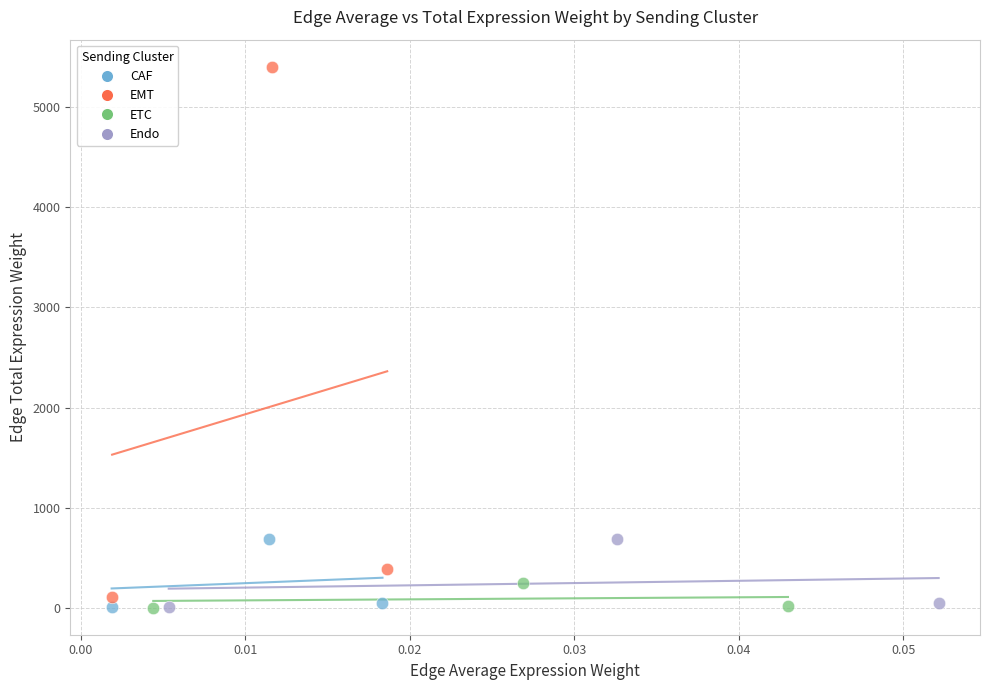

Which series has the largest Y range (max minus min)?

EMT